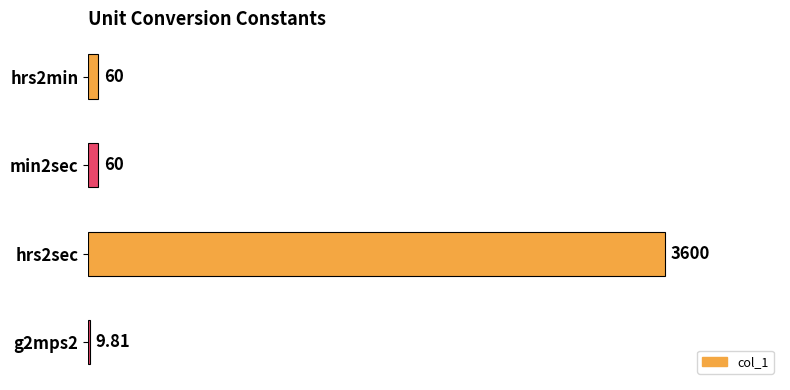

What is the average value?

932.5